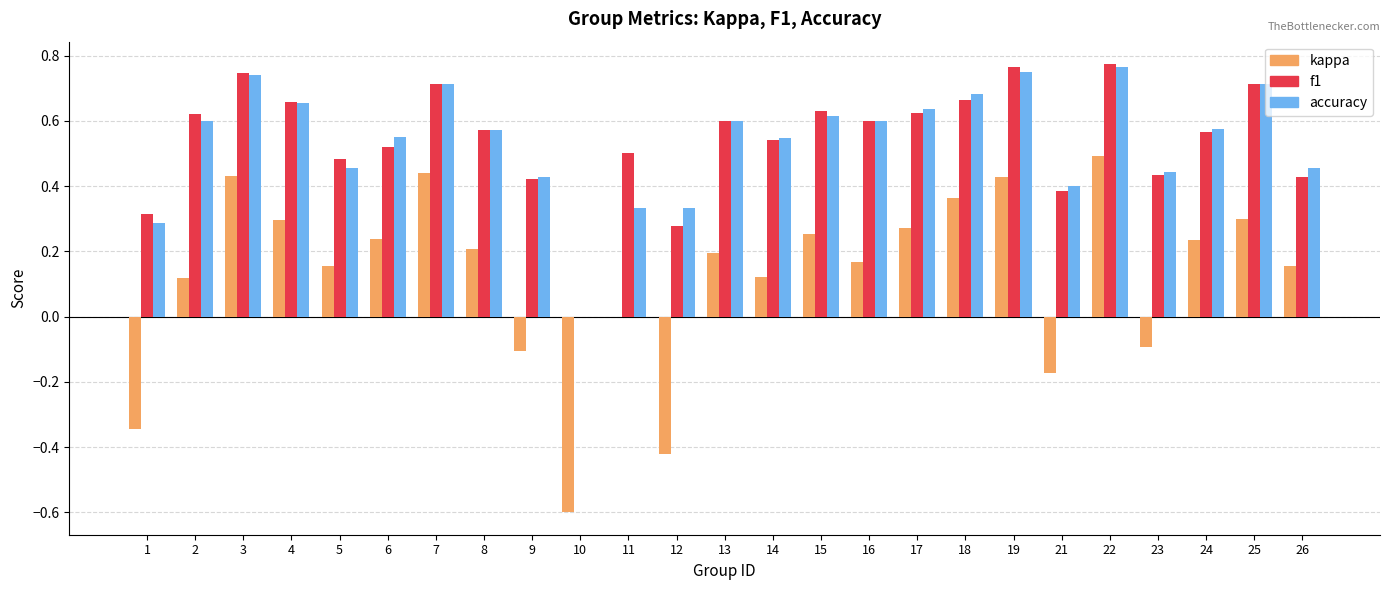

Which series has the largest range (max minus min)?

kappa